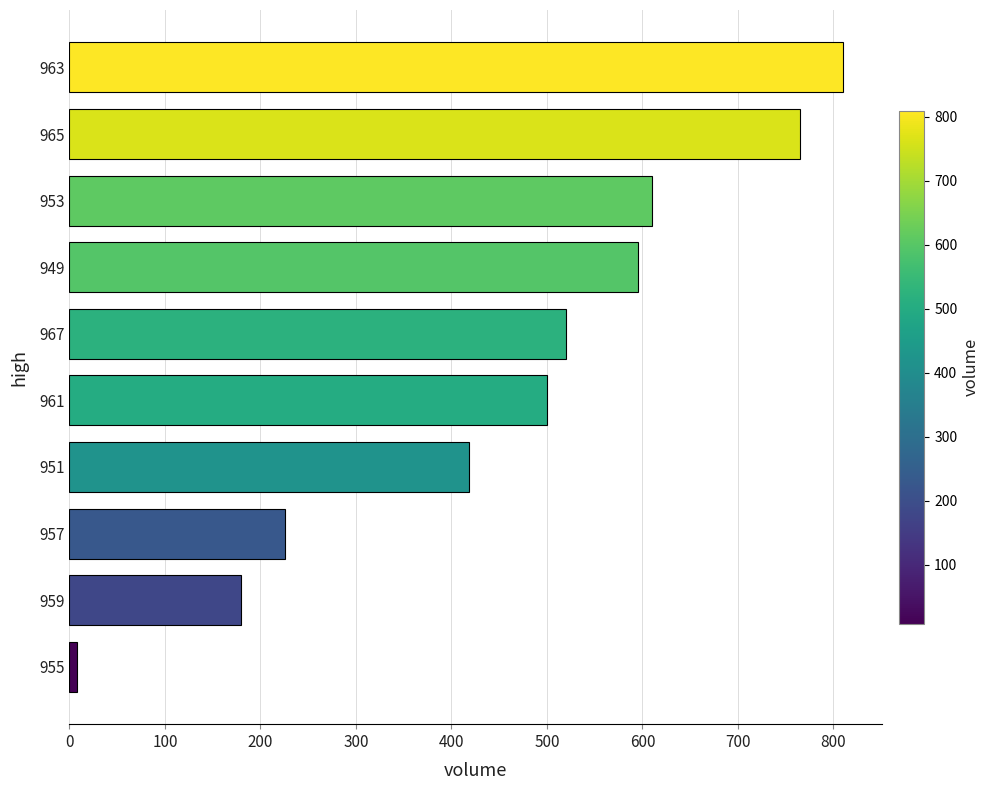

Which has a higher value, 949 or 951?

949